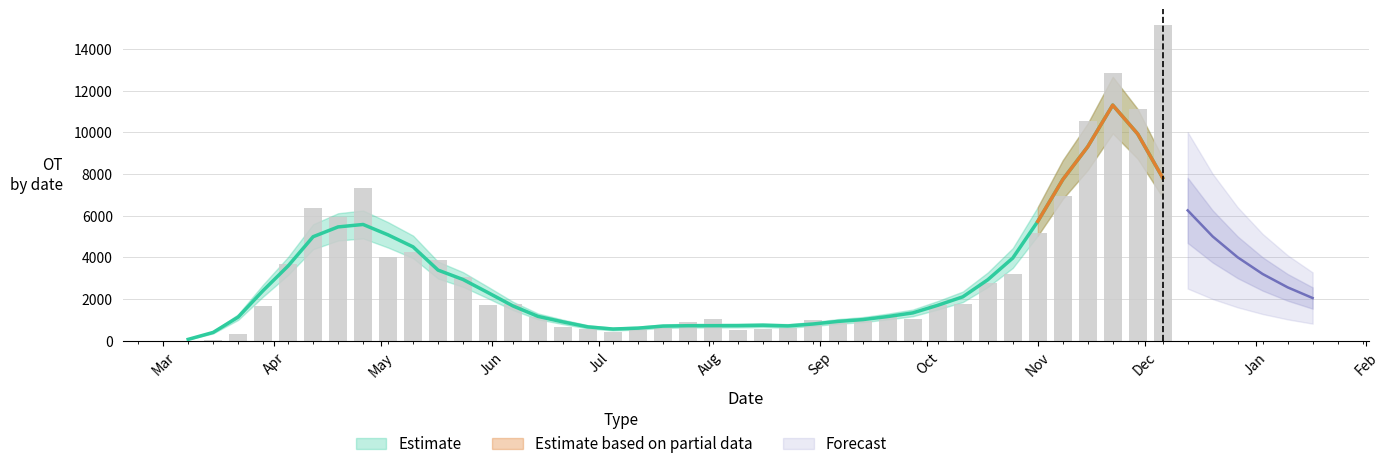

Which has a higher value, 2020-03-08 or 2020-06-14?

2020-06-14